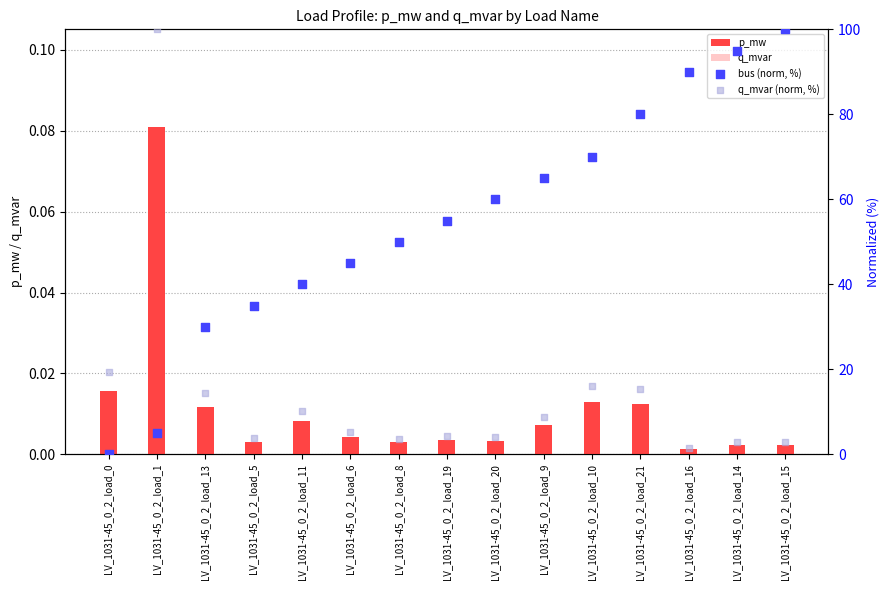

Is the value of q_mvar at LV_1031-45_0_2_load_16 greater than the value of p_mw at LV_1031-45_0_2_load_9?

No